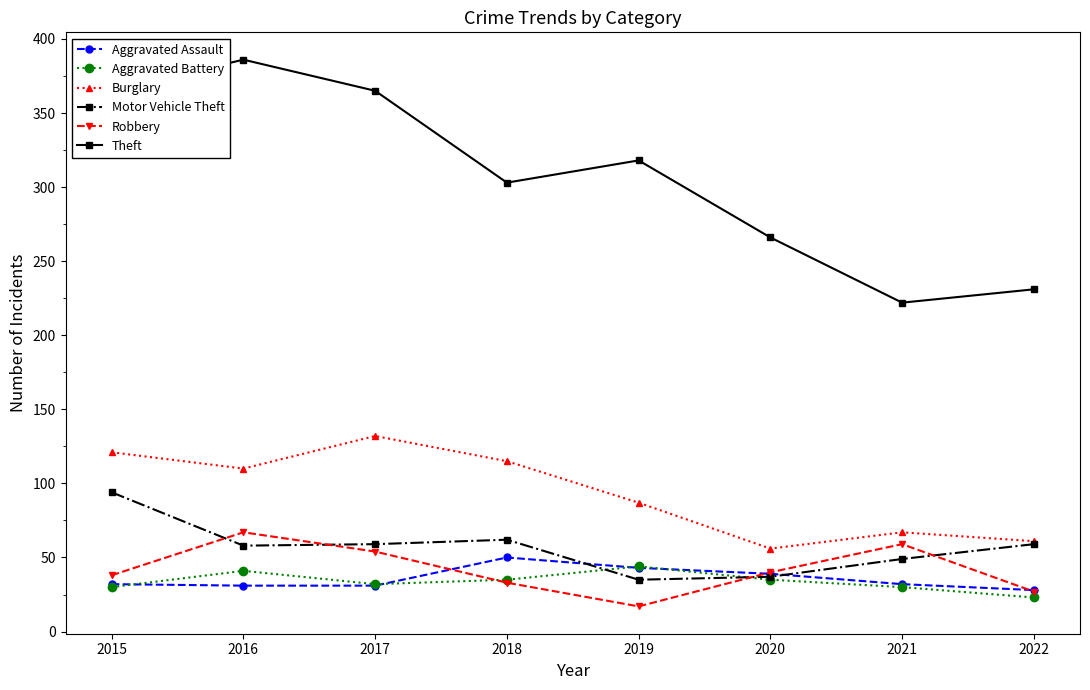

Which category has the lowest value in the Robbery series?

2019